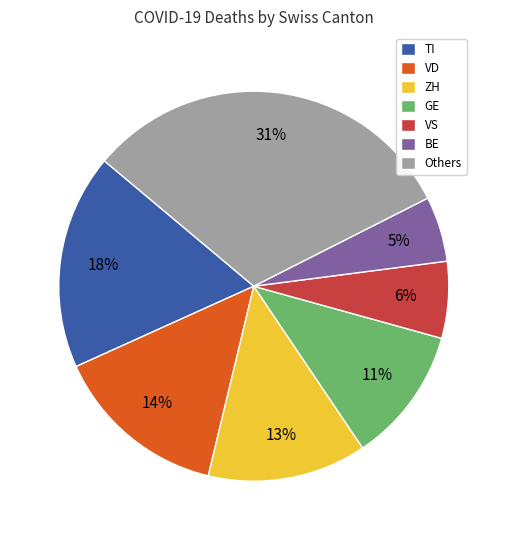

To the nearest percent, what is the combined percentage of Others and VS?

38%